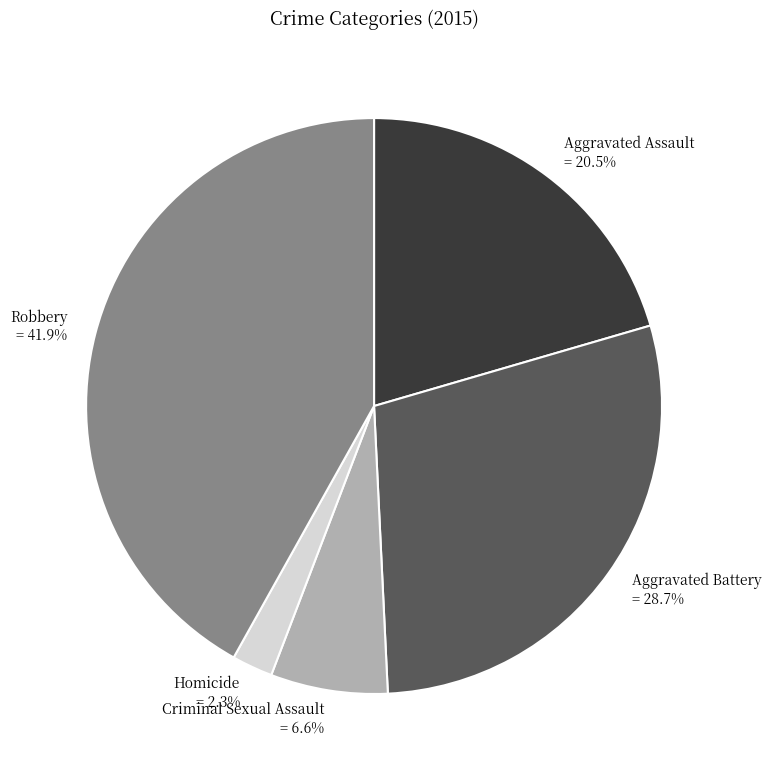

What is the total percentage of Aggravated Assault and Robbery?

62.4%